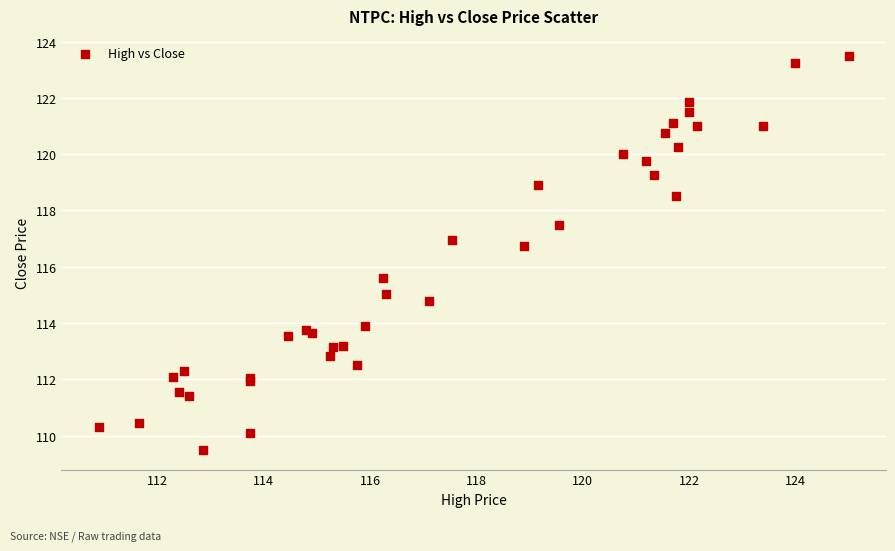

What Y value in the scatter plot is closest to 116?

115.6